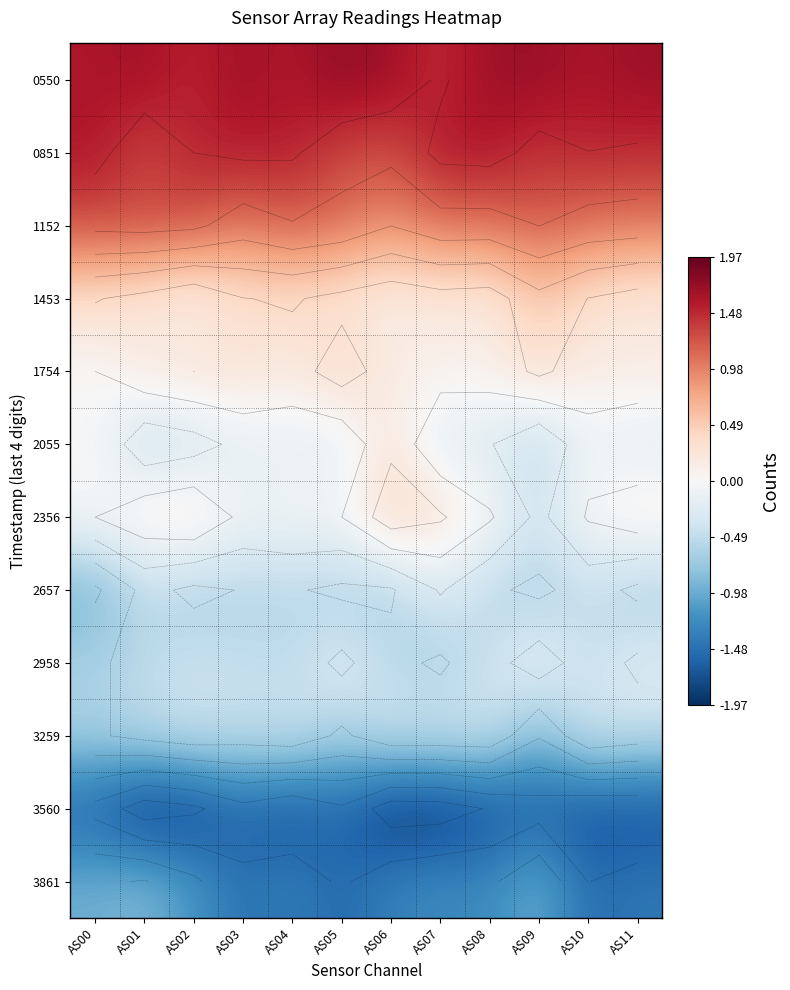

At which category is the sum across all series the highest?

AS03